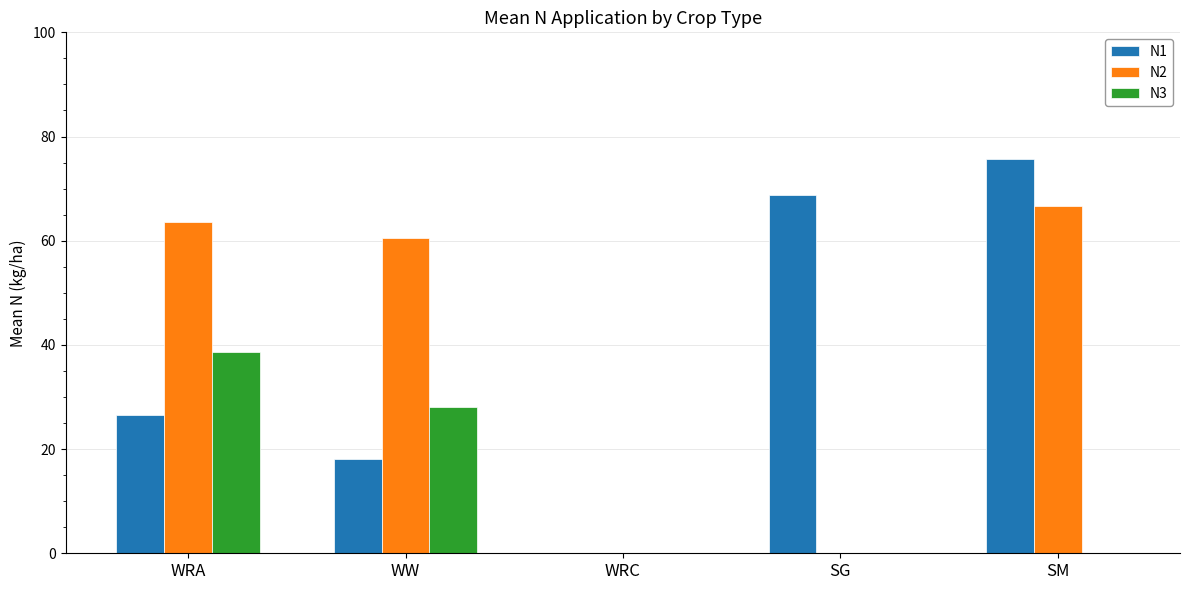

What is the sum of the N2 values at WRA and SG?

63.5